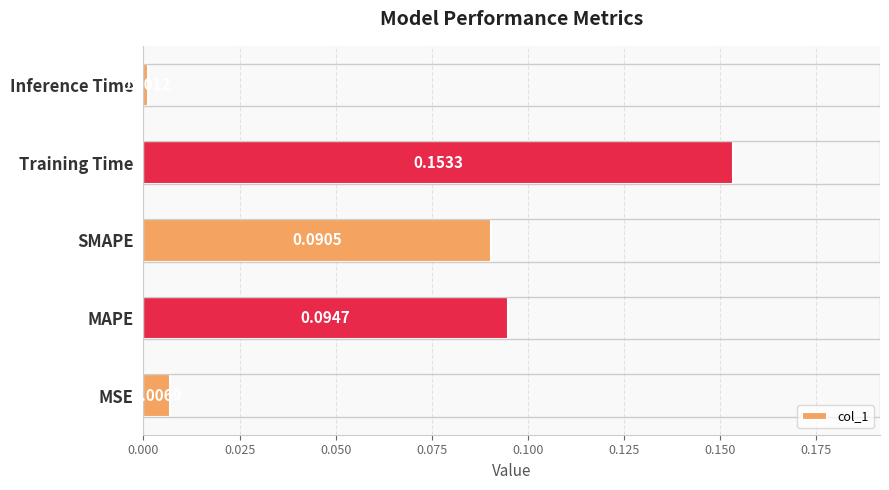

Rank the categories by value from lowest to highest.

Inference Time, MSE, SMAPE, MAPE, Training Time